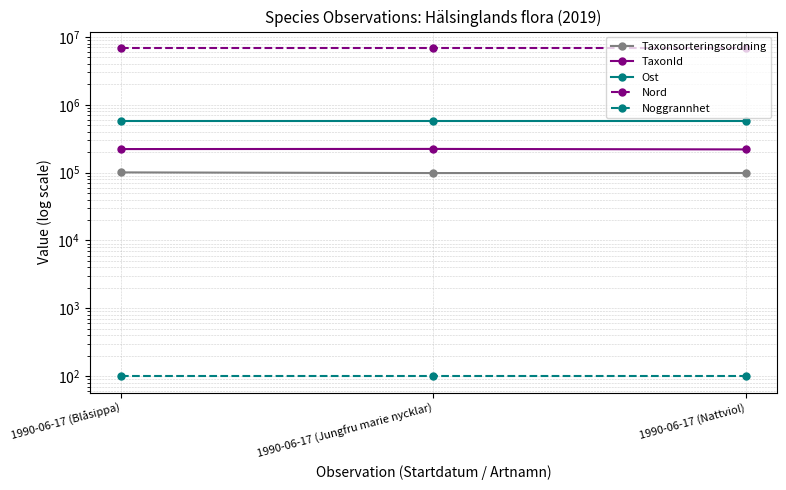

What is the label of the 1st point from the left?

1990-06-17 (Blåsippa)